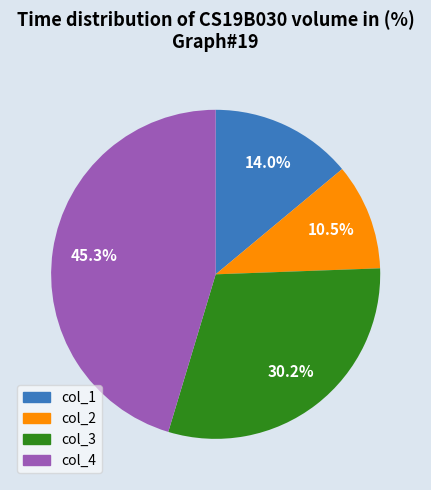

To the nearest percent, what percentage of the pie is col_1?

14%